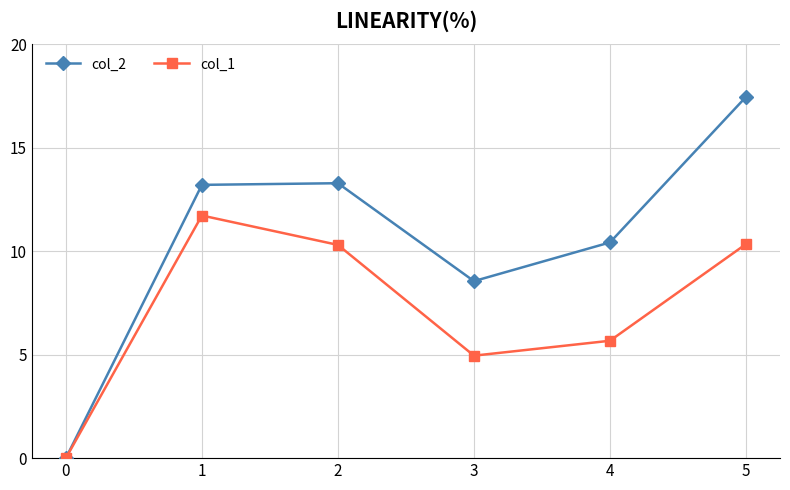

At which label is col_2 closest to 8?

3